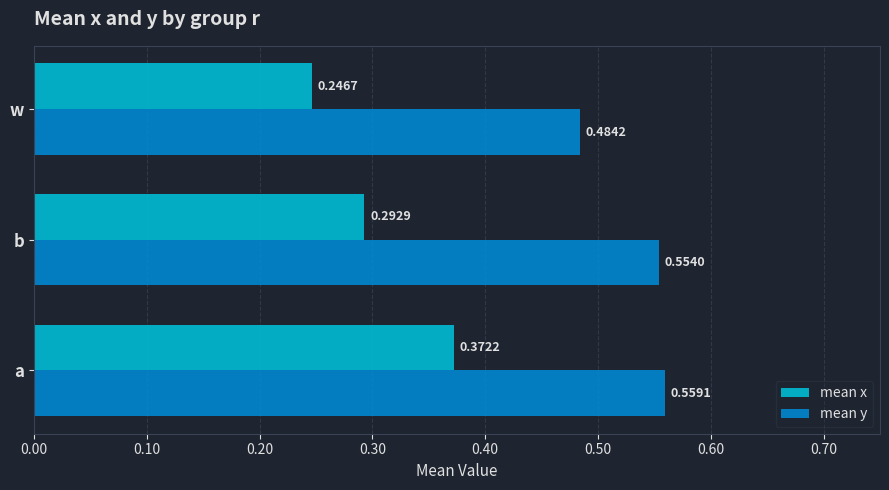

Which series has the largest range (max minus min)?

mean x